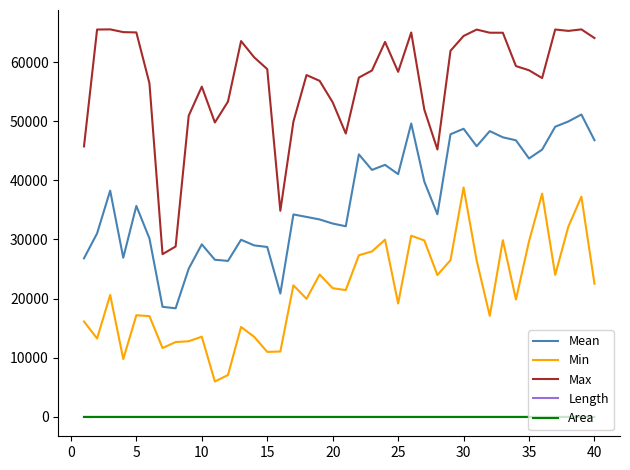

In Max, how many points are lower than both neighbors (excluding endpoints)?

8